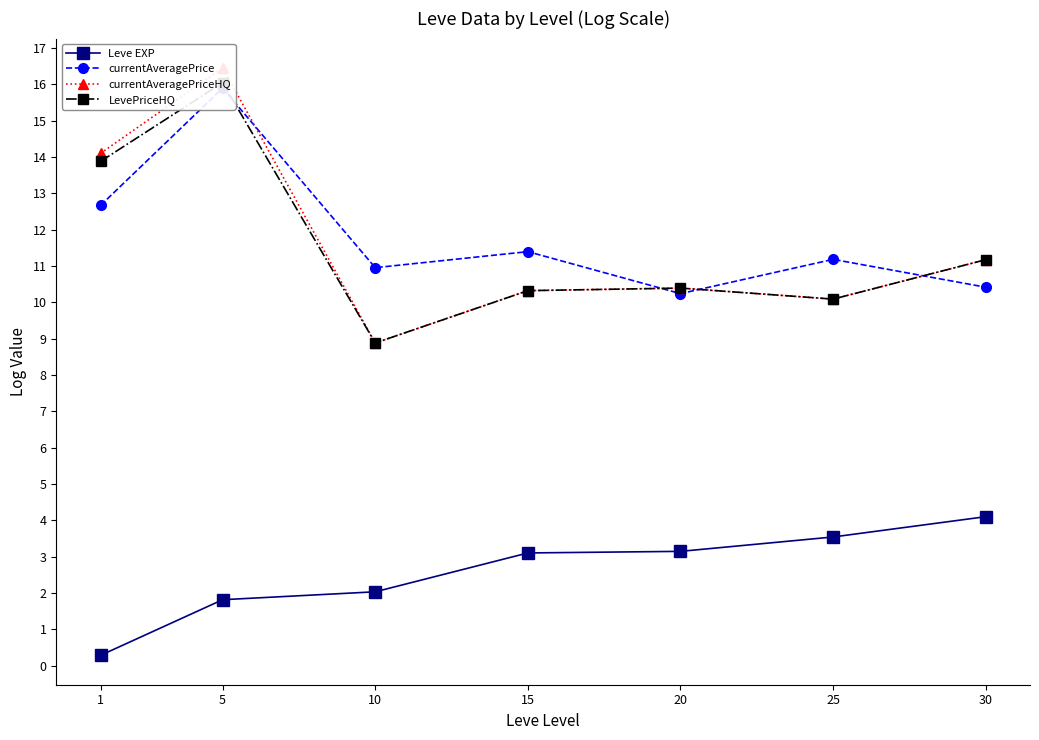

Is the value of Leve EXP at 5 greater than the value of currentAveragePrice at 15?

No